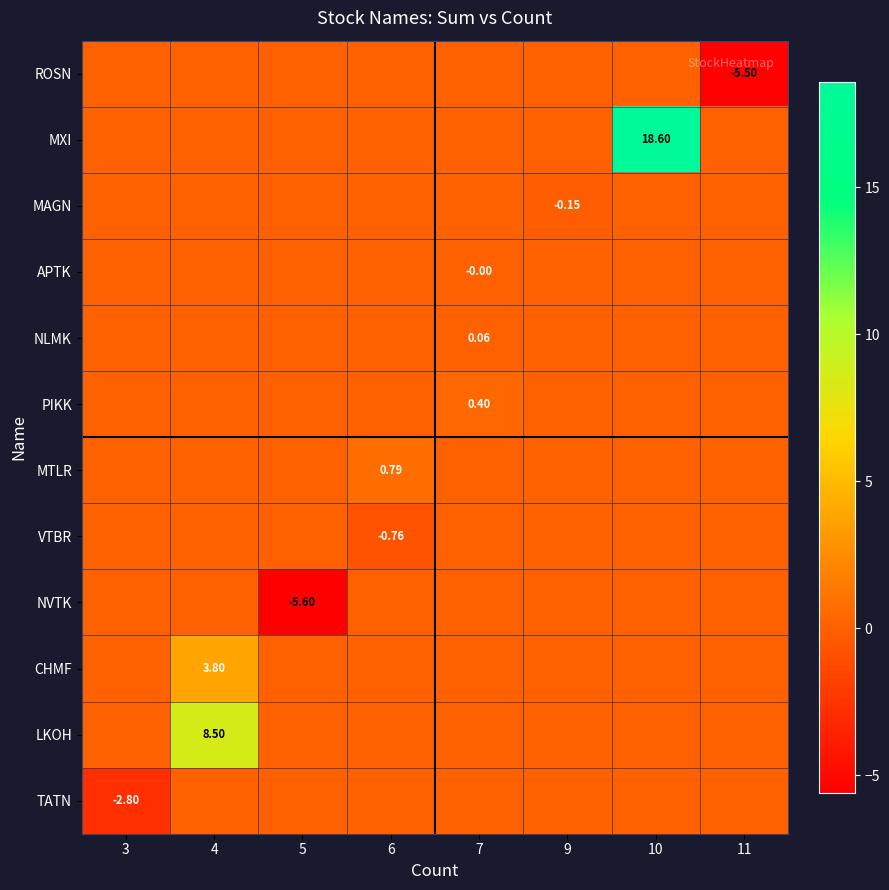

Reading left to right, what are all the values shown in this chart?

row_0: 3=0.0	4=0.0	5=0.0	6=0.0	7=0.0	9=0.0	10=0.0	11=-5.5
row_1: 3=0.0	4=0.0	5=0.0	6=0.0	7=0.0	9=0.0	10=18.6	11=0.0
row_2: 3=0.0	4=0.0	5=0.0	6=0.0	7=0.0	9=-0.1	10=0.0	11=0.0
row_3: 3=0.0	4=0.0	5=0.0	6=0.0	7=-0.0	9=0.0	10=0.0	11=0.0
row_4: 3=0.0	4=0.0	5=0.0	6=0.0	7=0.1	9=0.0	10=0.0	11=0.0
row_5: 3=0.0	4=0.0	5=0.0	6=0.0	7=0.4	9=0.0	10=0.0	11=0.0
row_6: 3=0.0	4=0.0	5=0.0	6=0.8	7=0.0	9=0.0	10=0.0	11=0.0
row_7: 3=0.0	4=0.0	5=0.0	6=-0.8	7=0.0	9=0.0	10=0.0	11=0.0
row_8: 3=0.0	4=0.0	5=-5.6	6=0.0	7=0.0	9=0.0	10=0.0	11=0.0
row_9: 3=0.0	4=3.8	5=0.0	6=0.0	7=0.0	9=0.0	10=0.0	11=0.0
row_10: 3=0.0	4=8.5	5=0.0	6=0.0	7=0.0	9=0.0	10=0.0	11=0.0
row_11: 3=-2.8	4=0.0	5=0.0	6=0.0	7=0.0	9=0.0	10=0.0	11=0.0